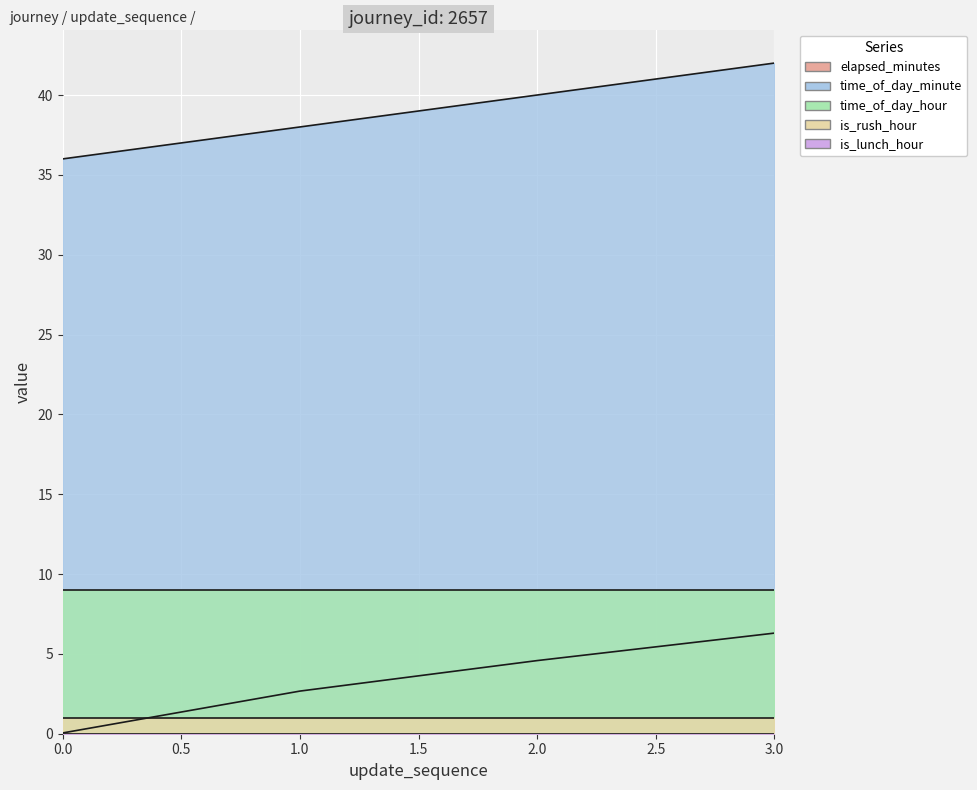

The value of elapsed_minutes at 1 is 2.7. True or false?

True